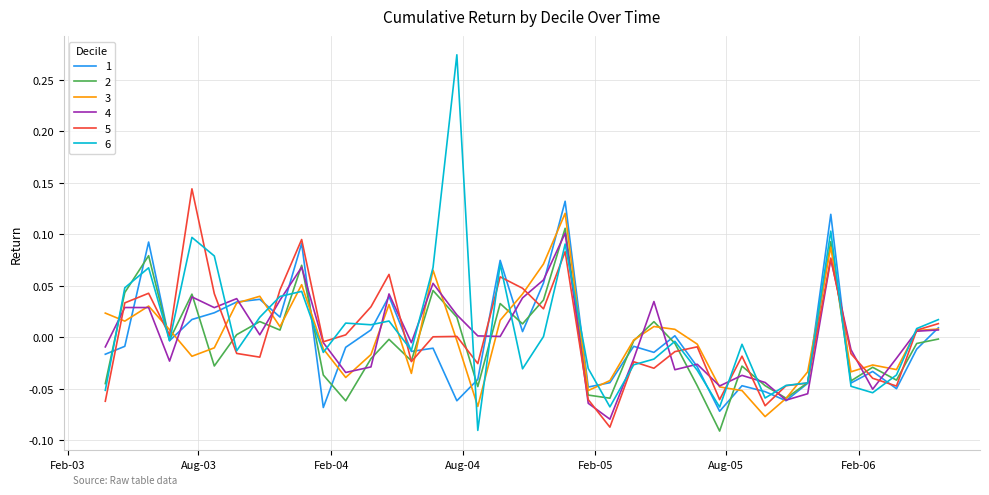

Which series has the largest range (max minus min)?

6